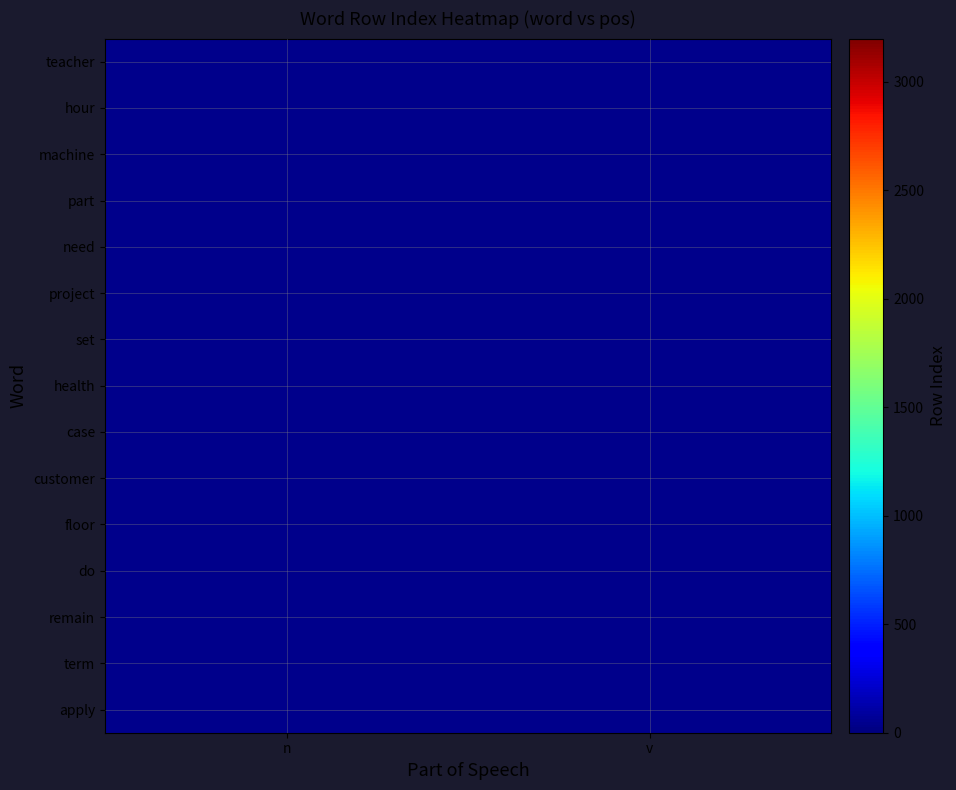

List the labels in order of project value, smallest first.

n, v